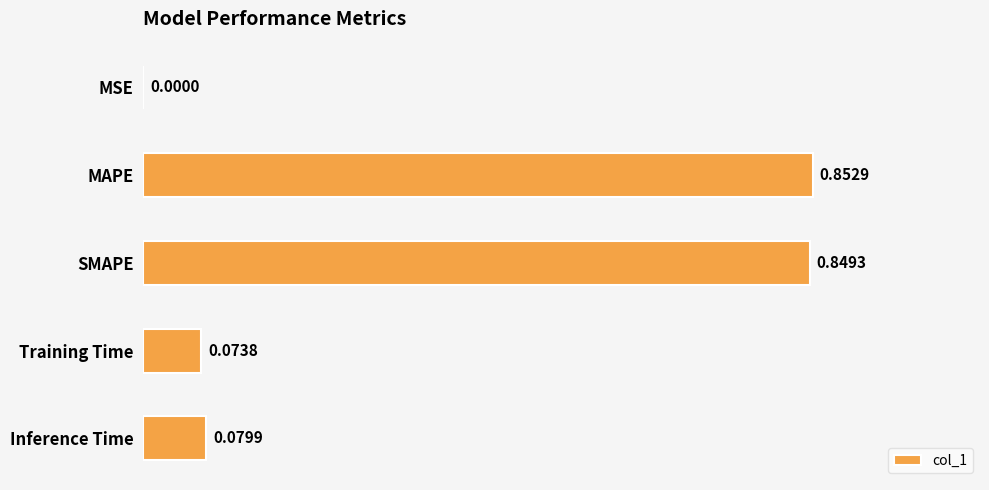

At which label is the value closest to 0?

MSE